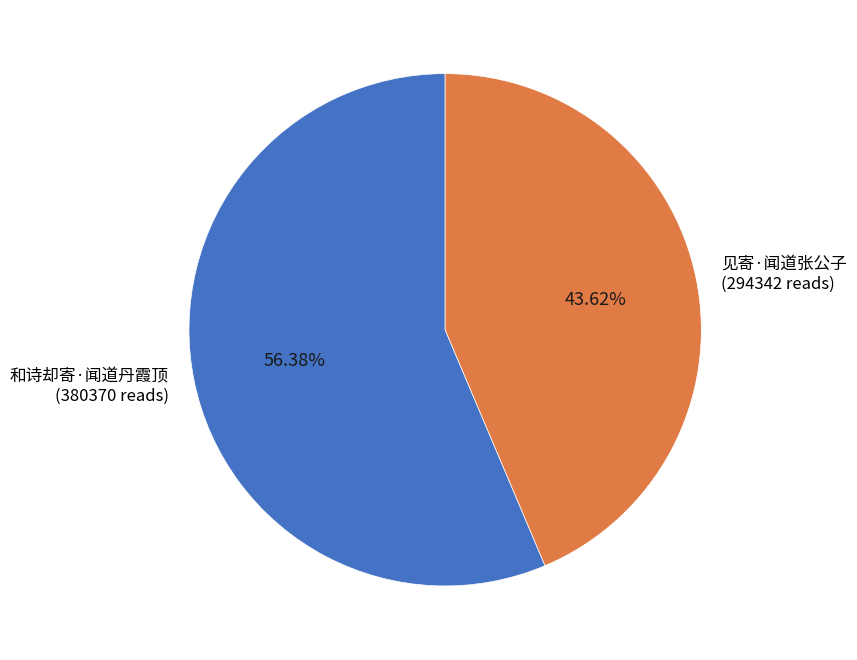

Combined, what portion of the pie is 和诗却寄·闻道丹霞顶 and 见寄·闻道张公子?

100.0%